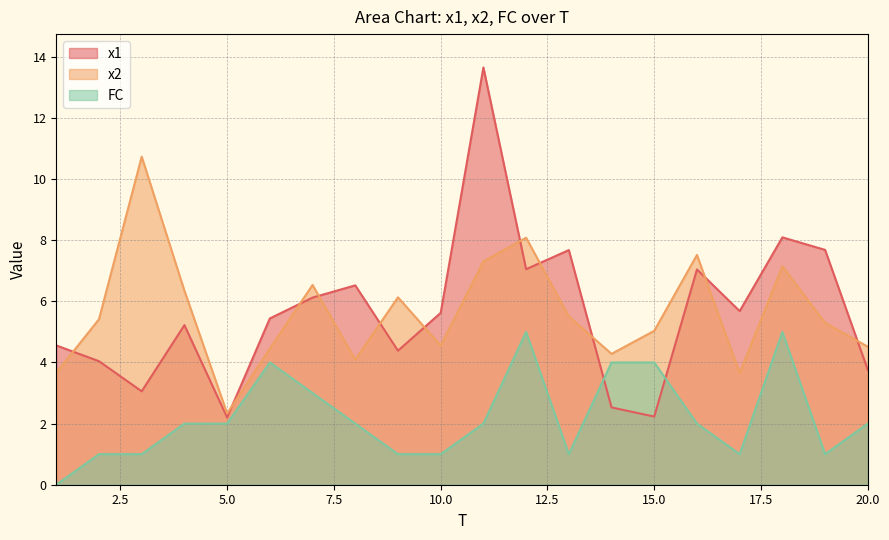

What are all the series names shown in the legend?

x1, x2, FC